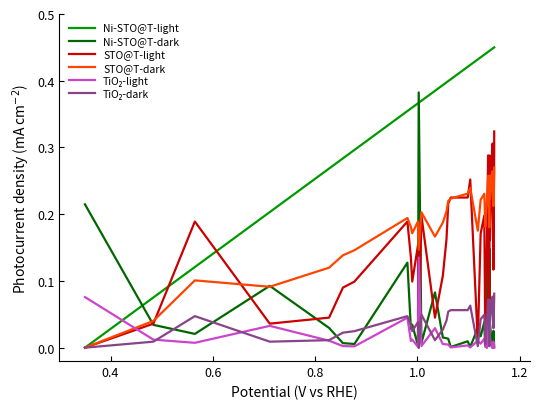

True or false: TiO₂-dark has more than 2 interior local peaks.

True